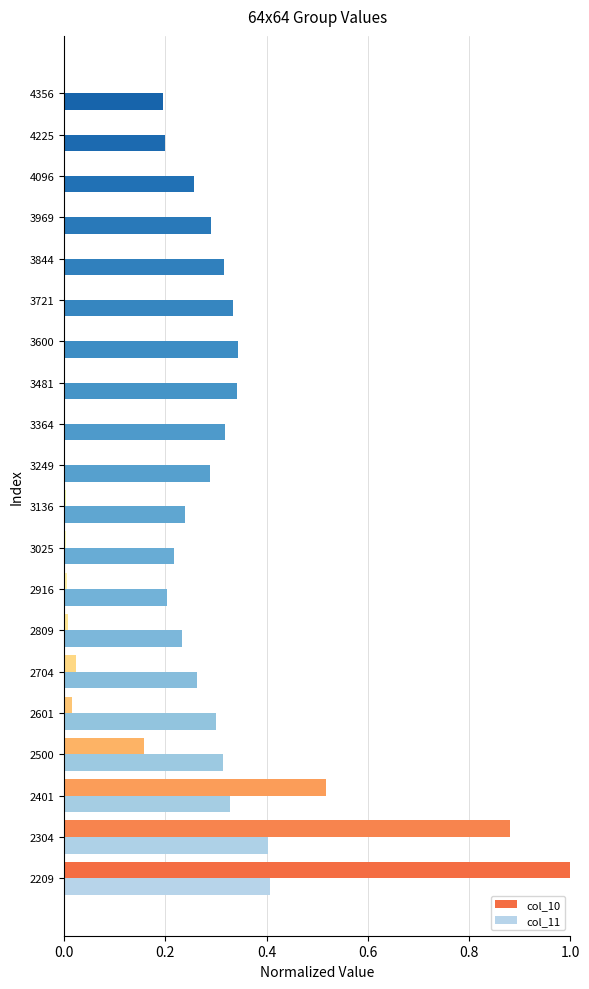

What are all the series names shown in the legend?

col_10, col_11